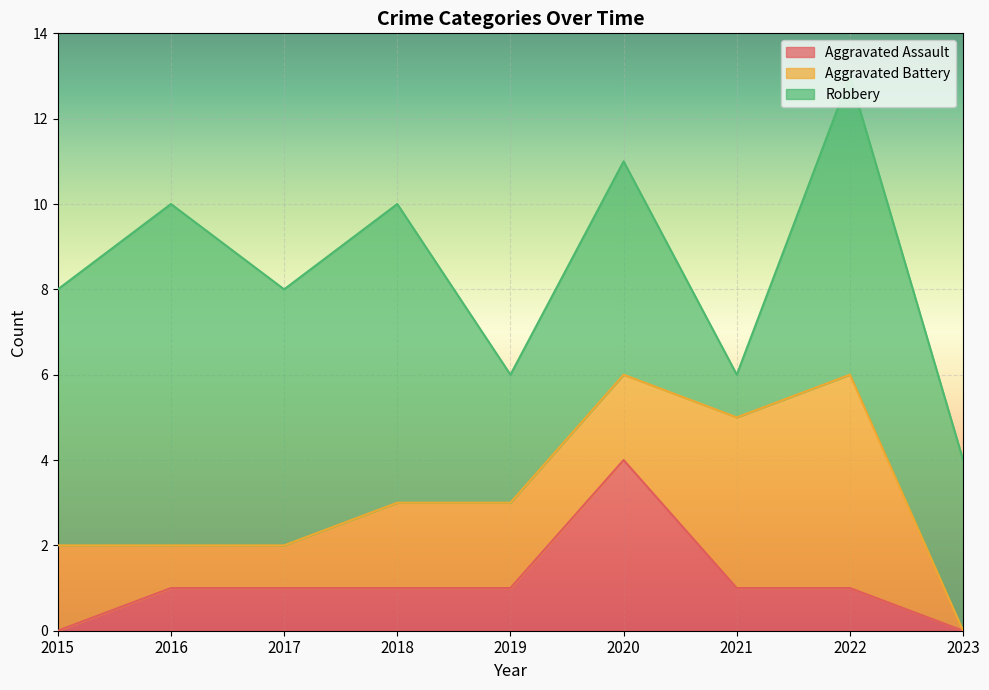

Which category has the lowest value across all series?

2015